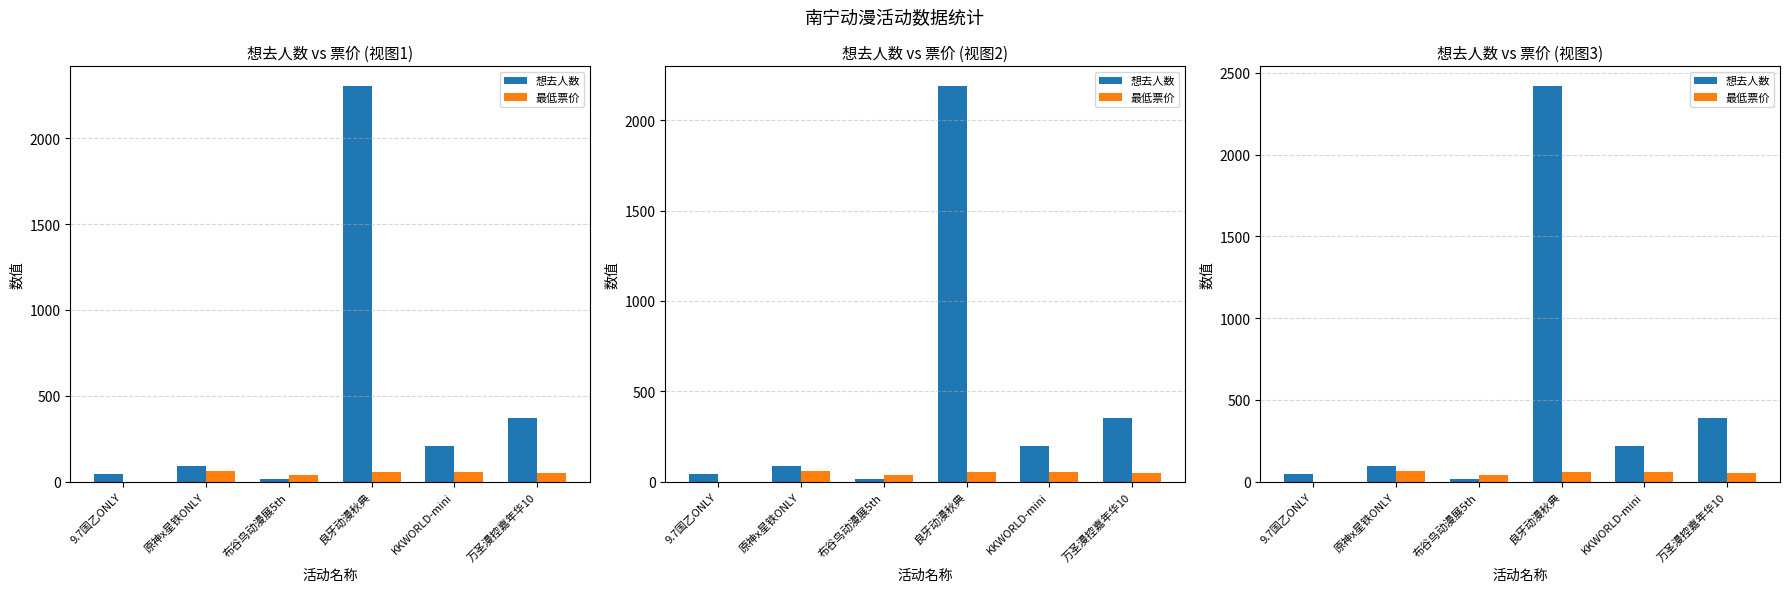

Count the number of data series in this chart.

2